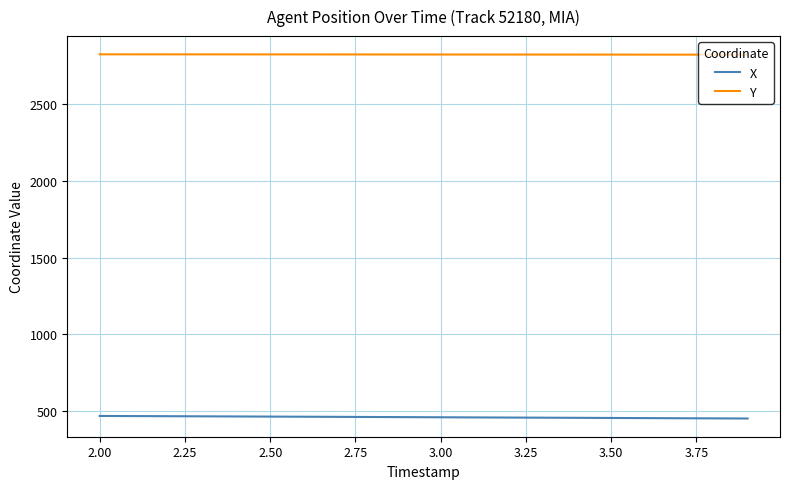

Which series has the largest total across all categories?

Y